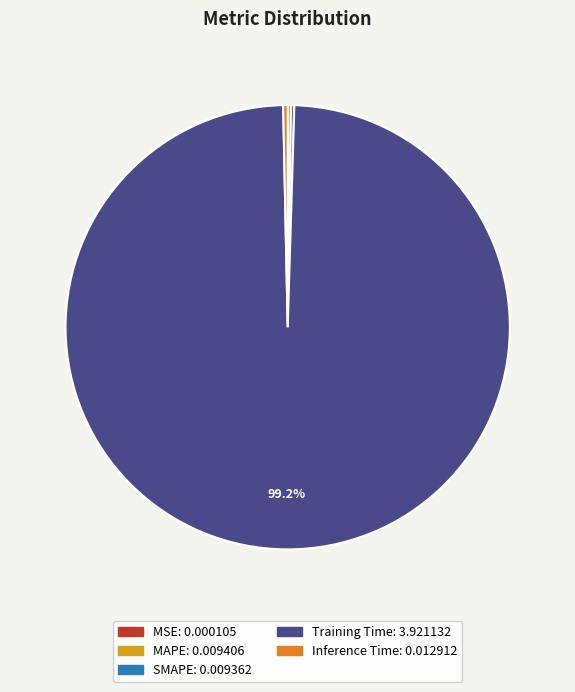

Which category has the biggest portion of the pie?

Training Time